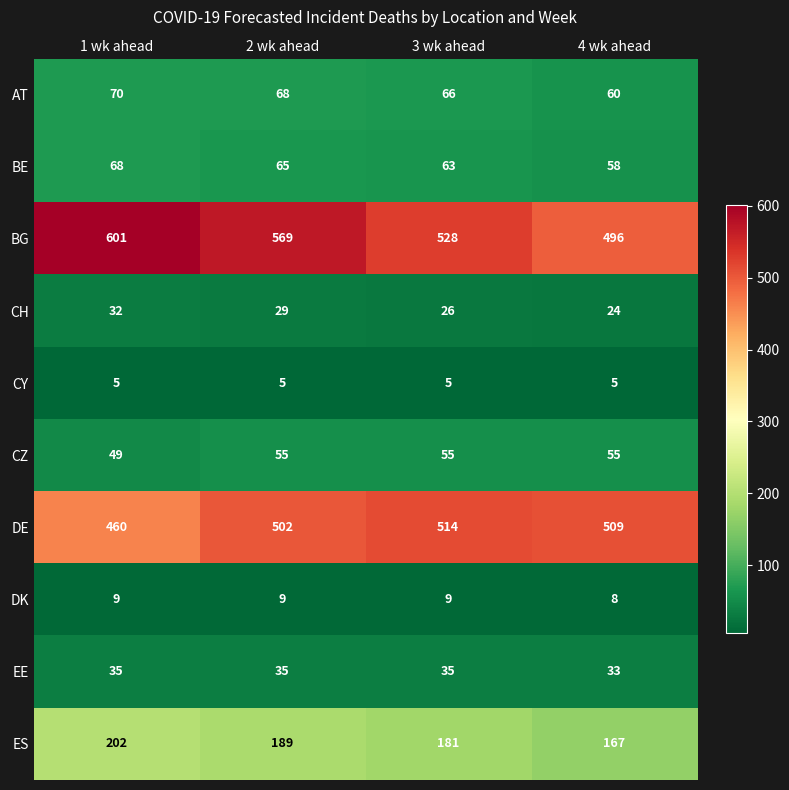

What is the average value of the BE series?

64